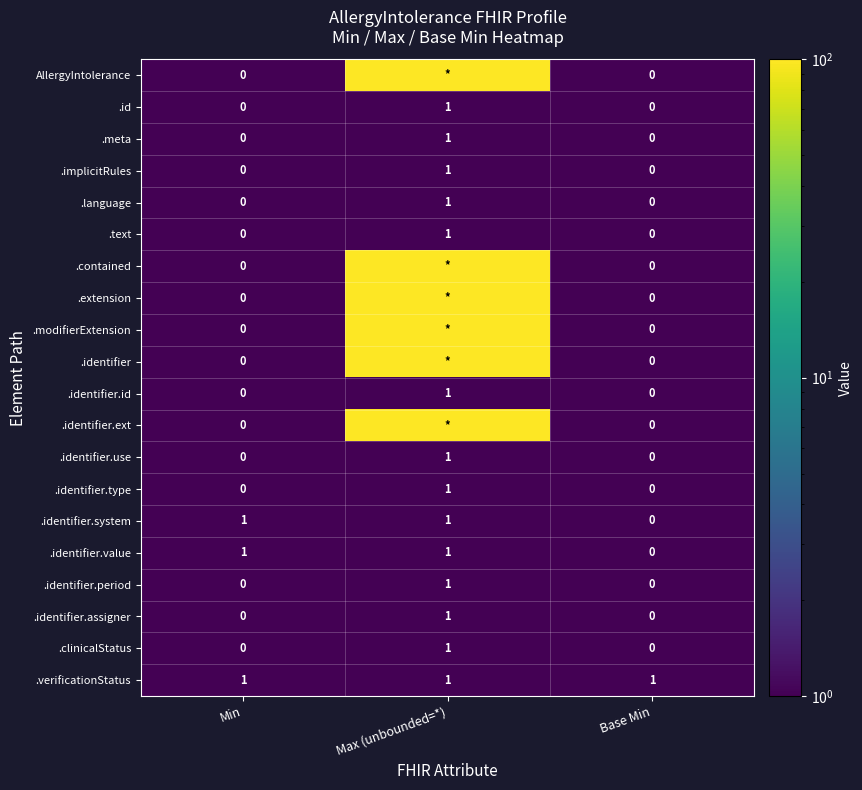

The value of .implicitRules at Min is 0. True or false?

True